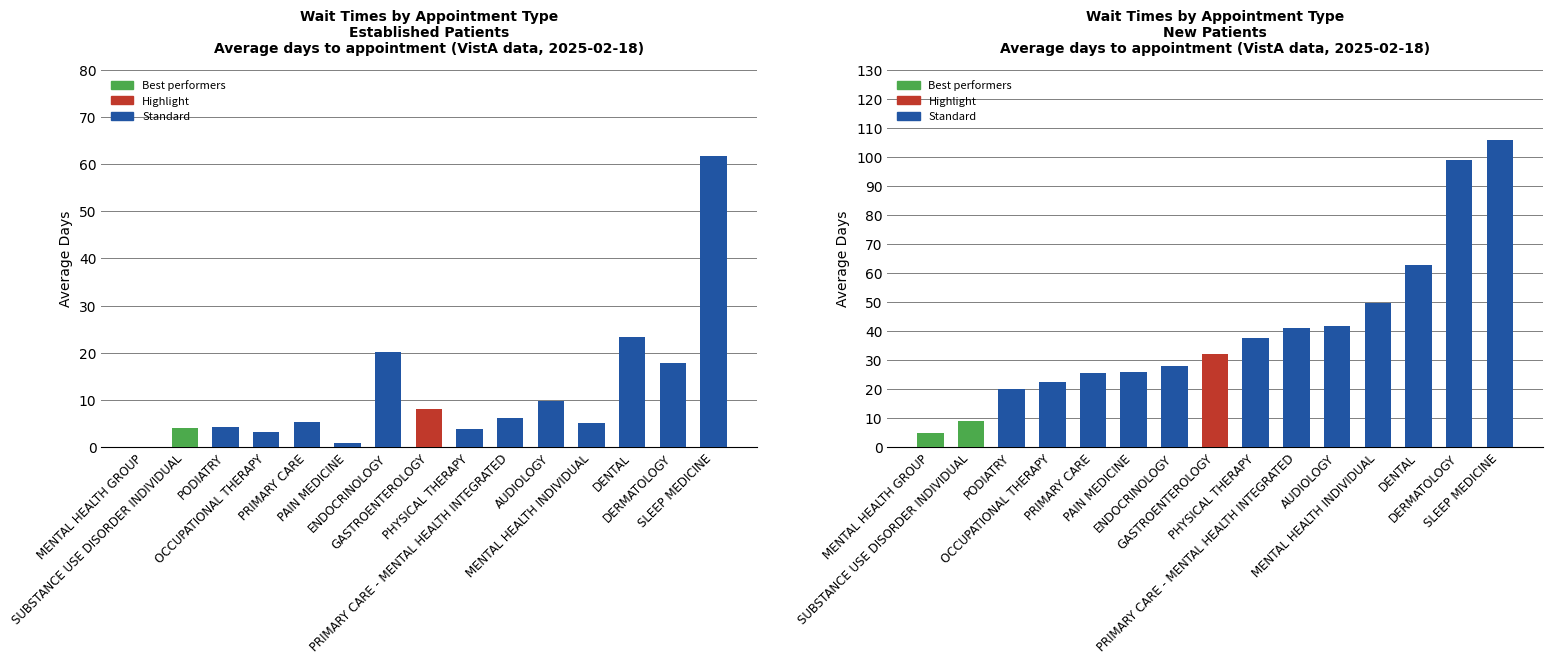

True or false: New Patients has a value of 131.1 at DERMATOLOGY.

False